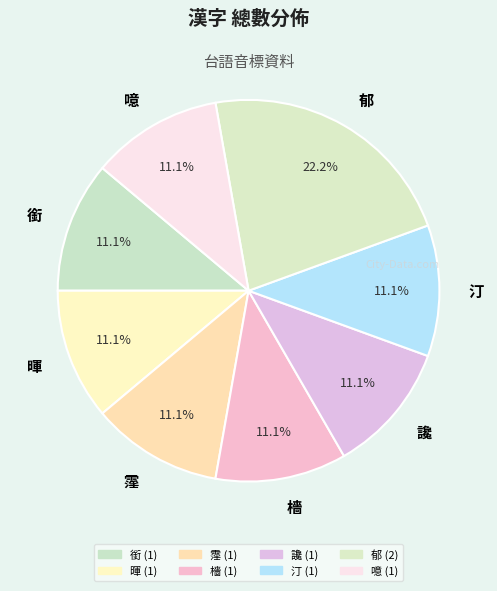

How many segments does this pie chart have?

8